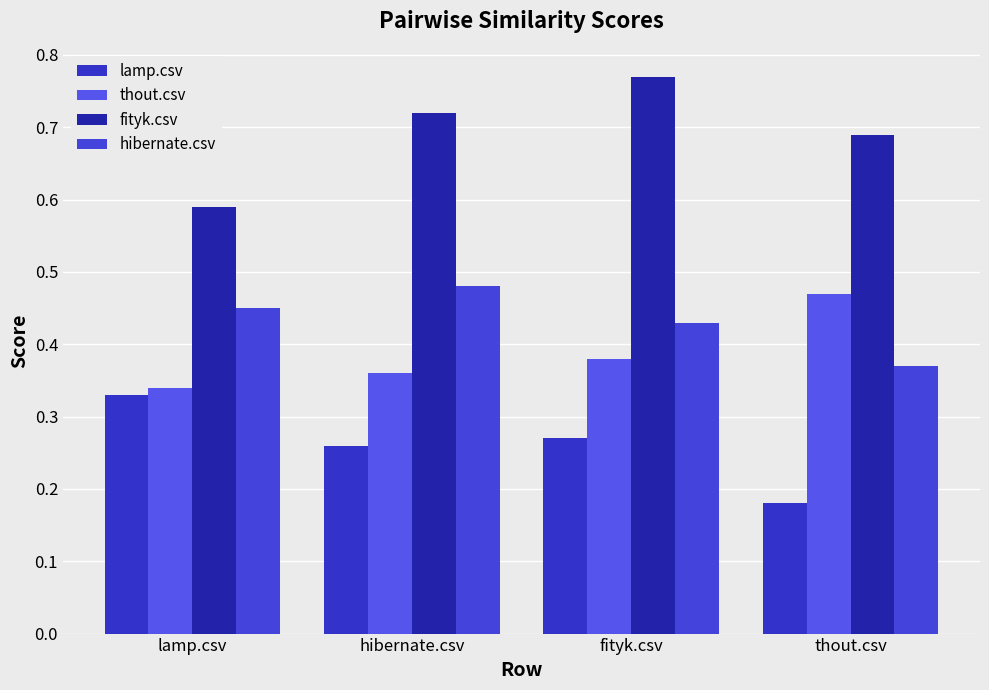

What is the difference between the hibernate.csv values at thout.csv and hibernate.csv?

0.1